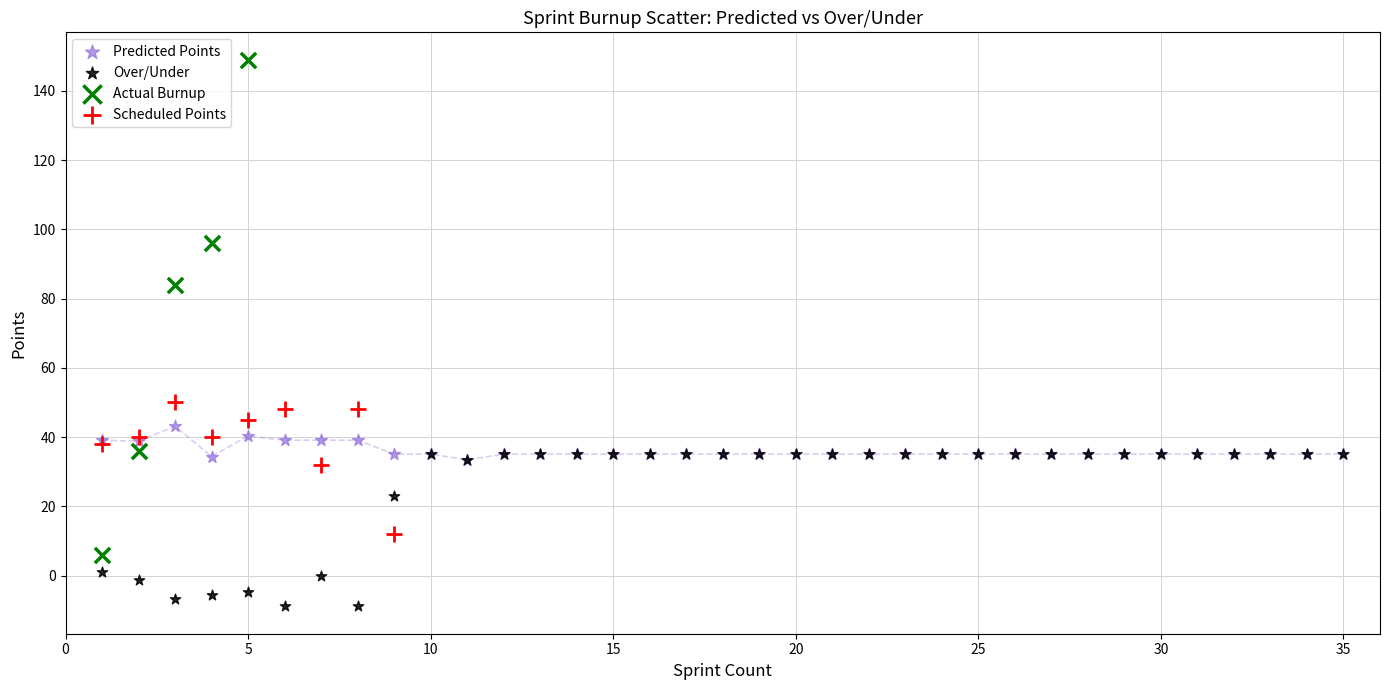

Which series contains the lowest Y value?

Over/Under